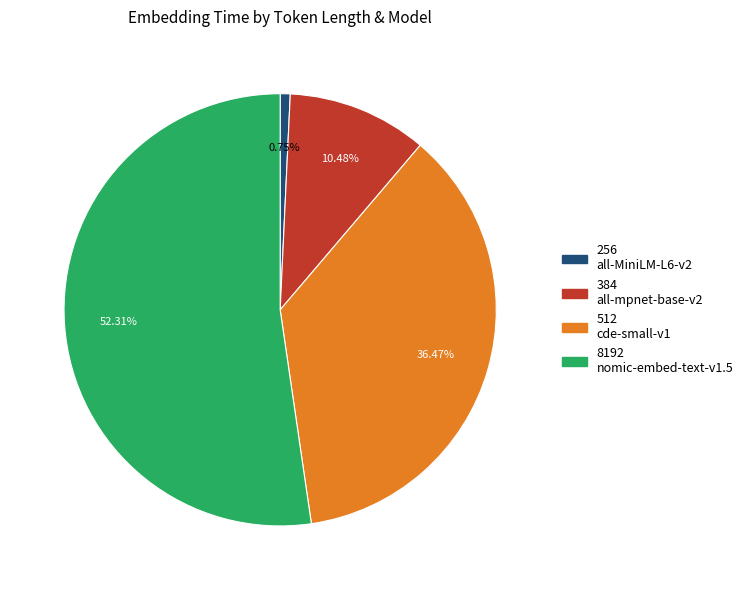

Which slice represents more than half of the pie?

8192 nomic-embed-text-v1.5